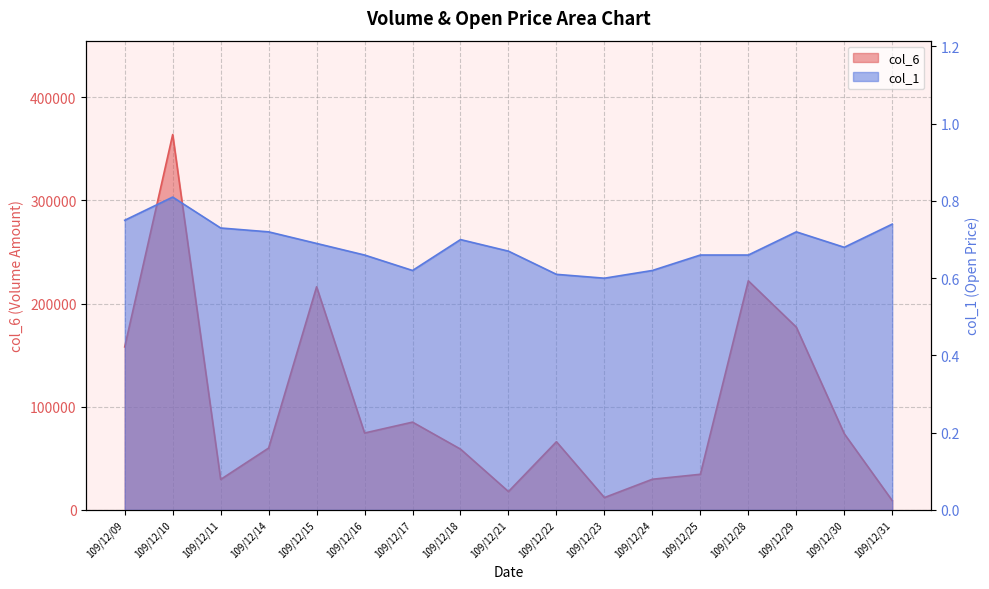

What is the difference between the second highest and minimum values in the col_1 series?

0.2